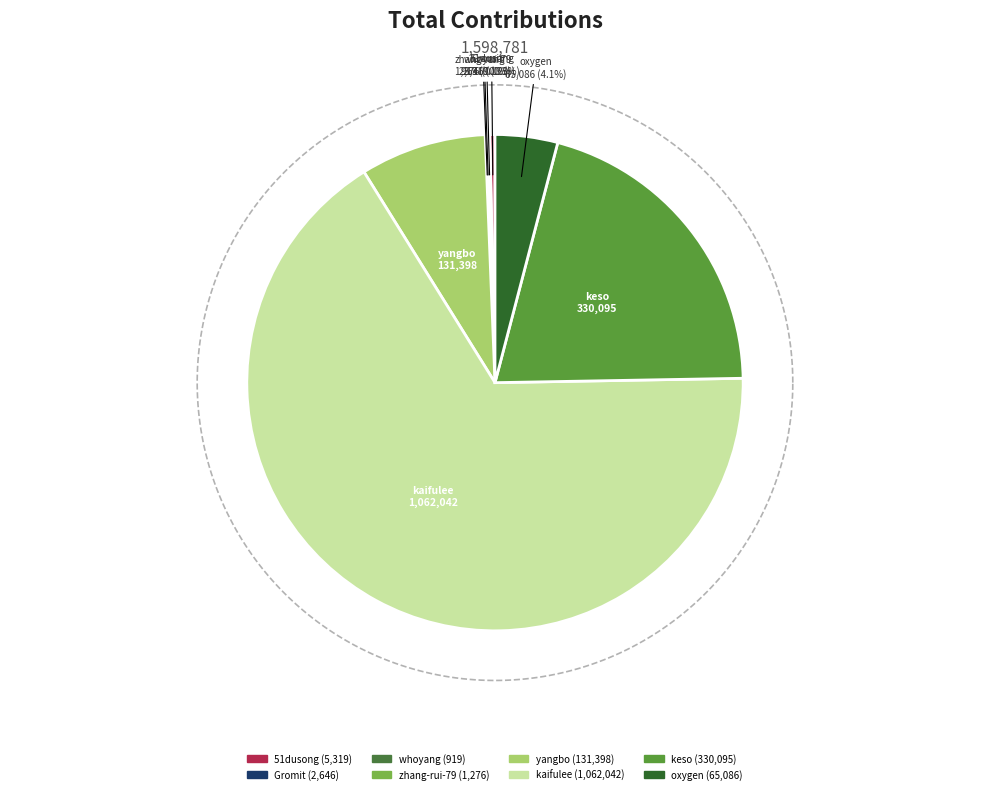

How many segments does this pie chart have?

8